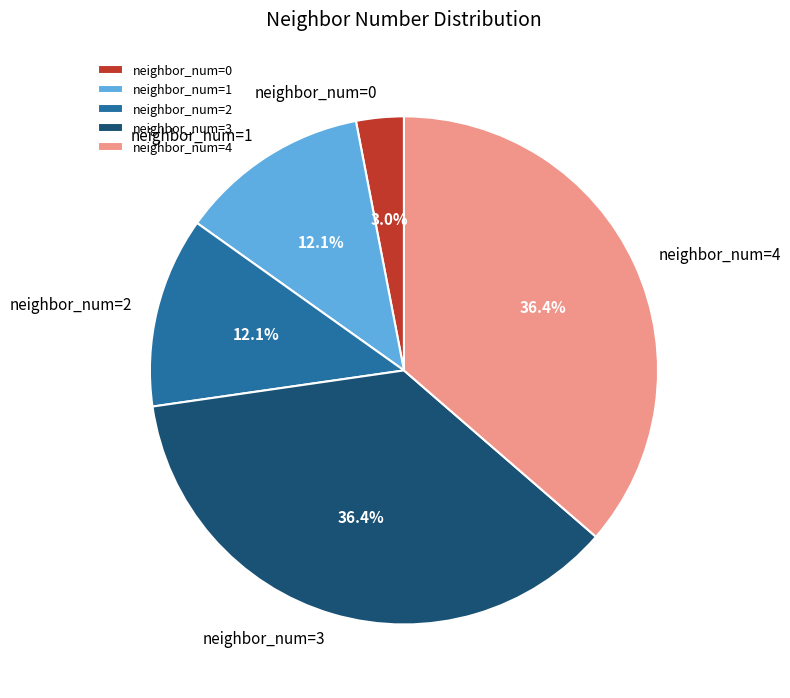

Combined, do neighbor_num=2 and neighbor_num=3 account for over 50%?

No